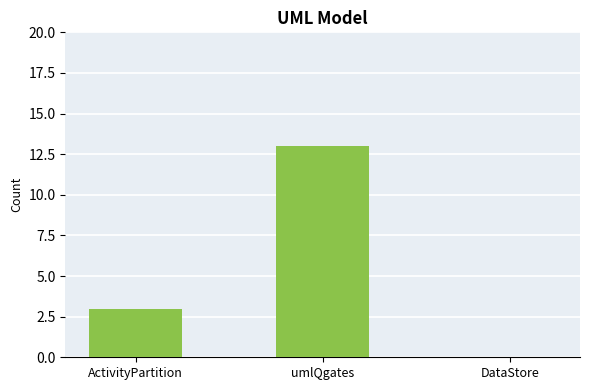

What is the maximum value shown in the chart?

13